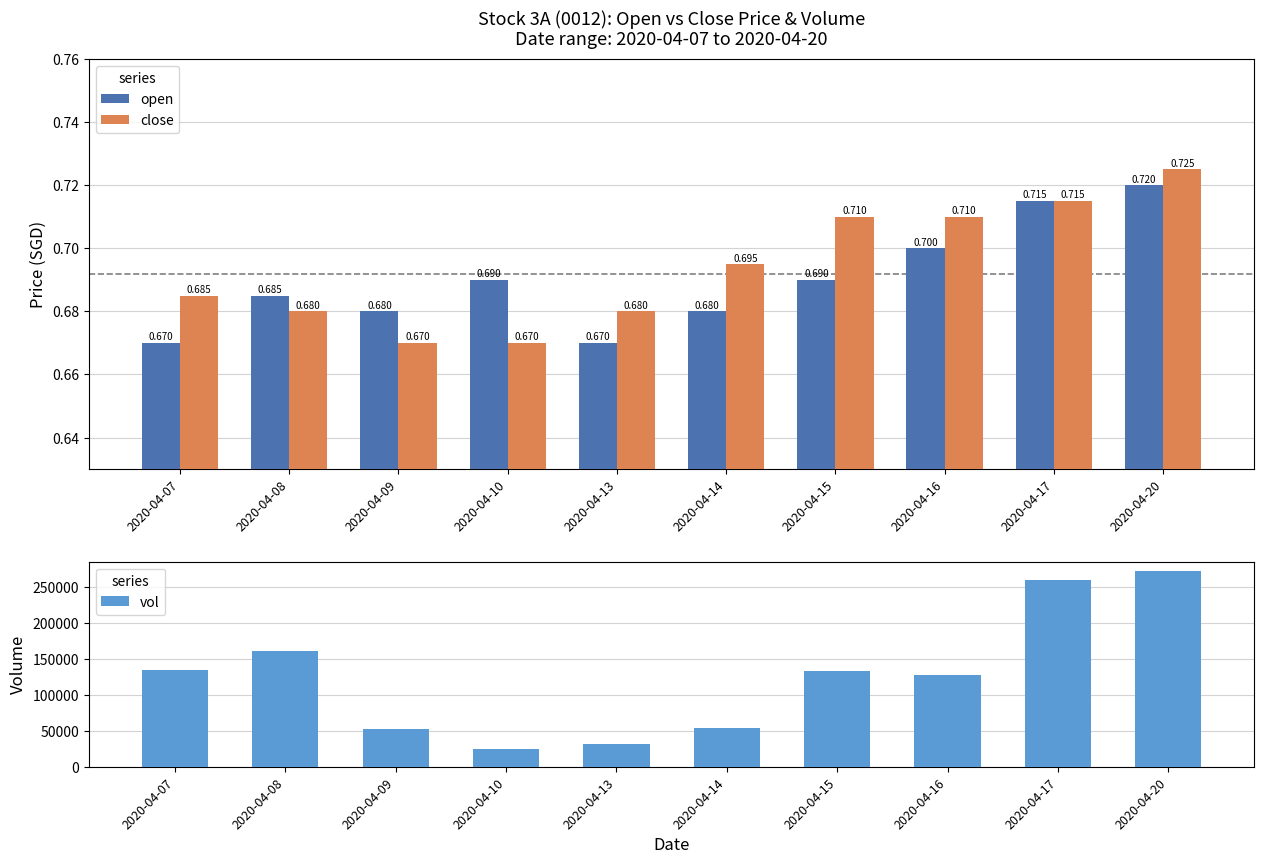

Count the open values in the range 0 to 1.

10